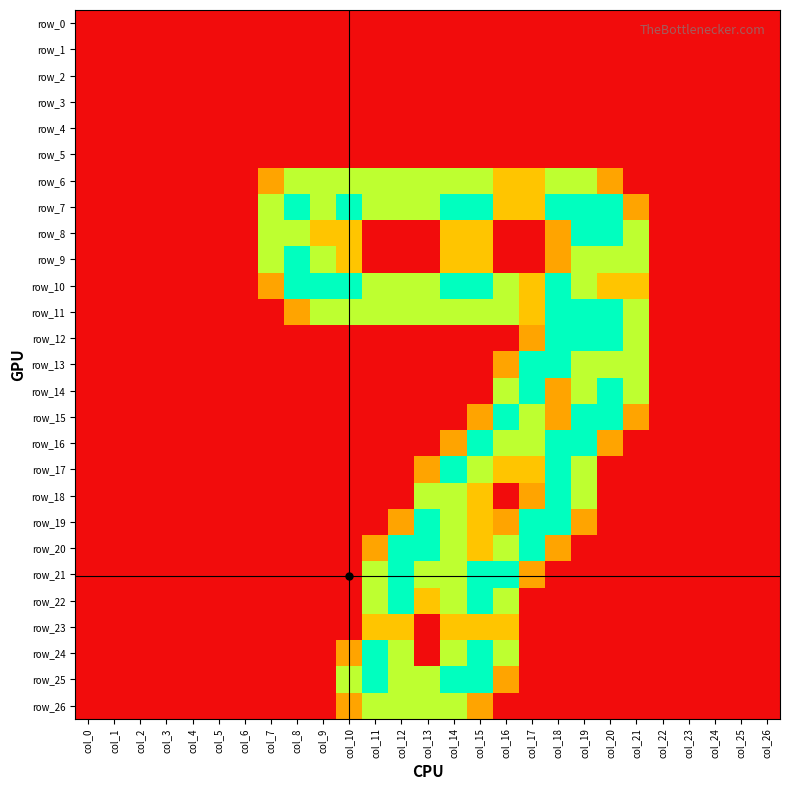

Is the value of row_18 at col_21 greater than the value of row_0 at col_9?

No